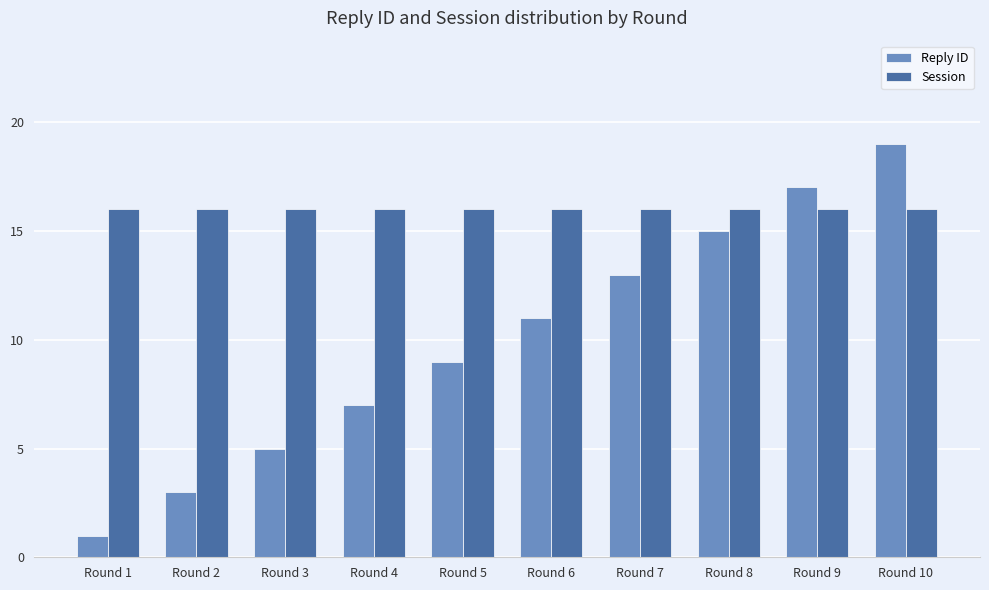

Rank the series by their maximum value, from lowest to highest.

Session, Reply ID